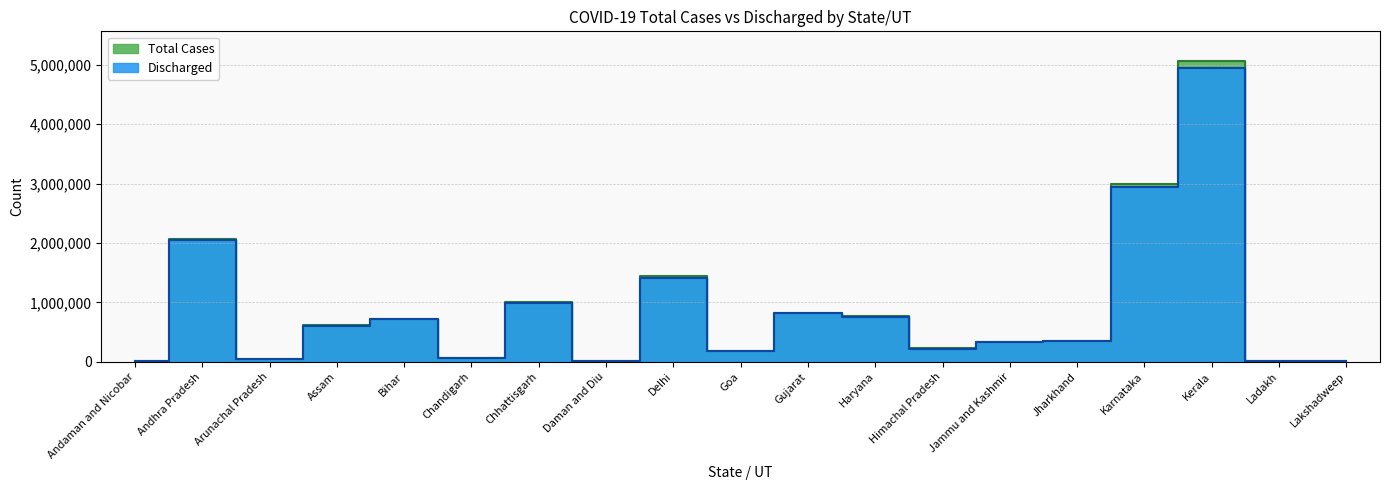

What is the label of the 18th point from the right?

Andhra Pradesh